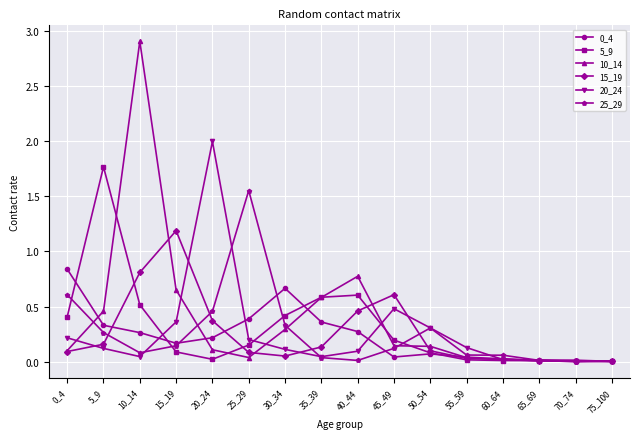

True or false: 5_9 has more than 0 interior local peaks.

True